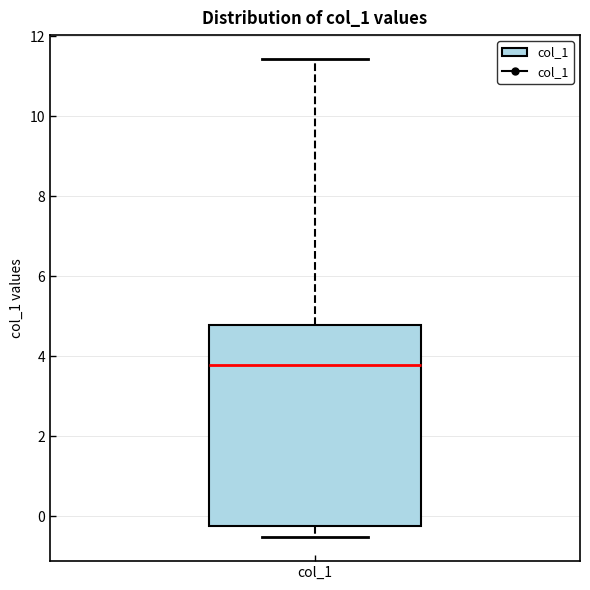

Where does the lower whisker of the box for col_1 end on the y-axis? The values are not printed on the chart, so give them approximately, as read against the axis.

-0.6